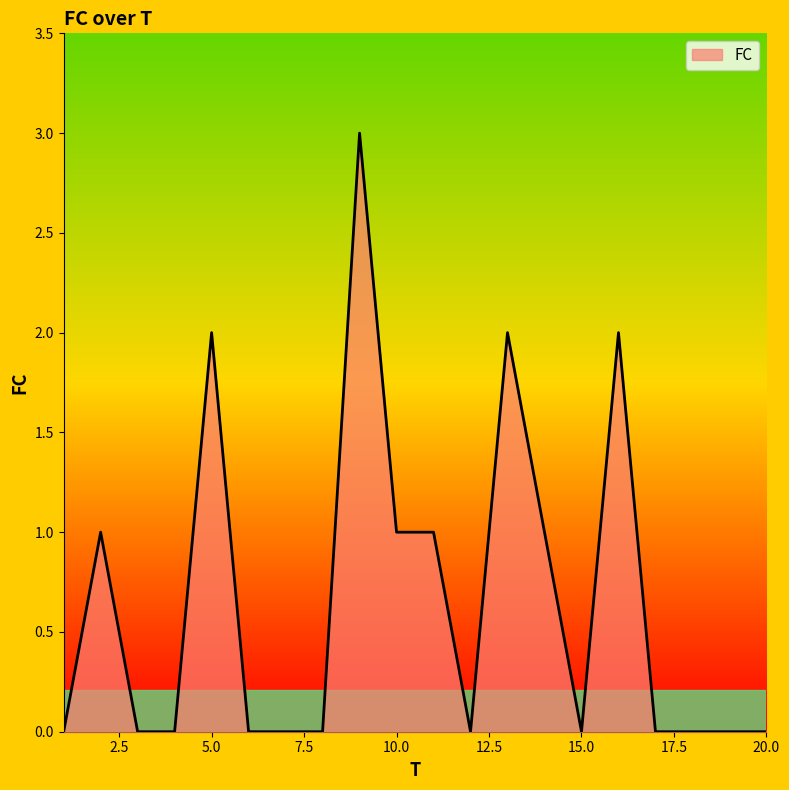

What is the sum of all values?

13